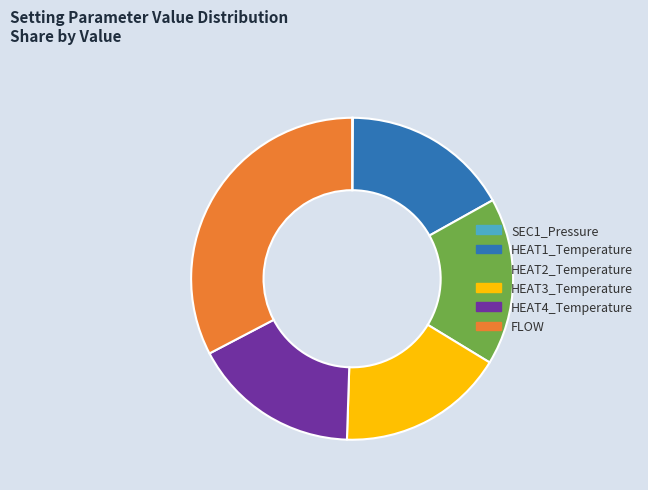

Which category has the biggest portion of the pie?

FLOW